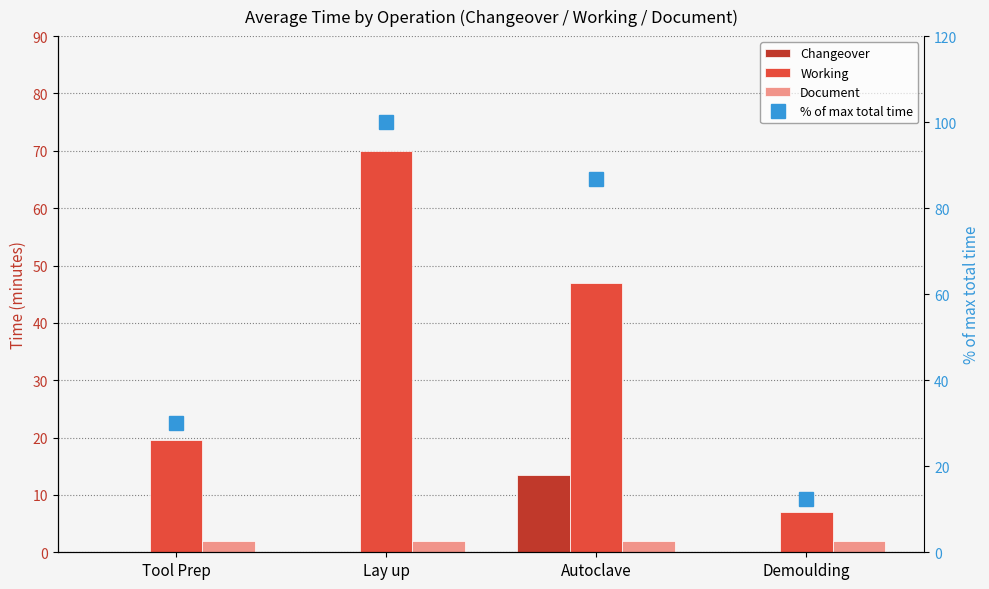

Reading right to left, list all the values displayed in this chart.

Changeover: 0.0	13.5	0.0	0.0
Working: 7.0	47.0	70.0	19.6
Document: 2.0	2.0	2.0	2.0
% of max total time: 12.5	86.8	100.0	30.0